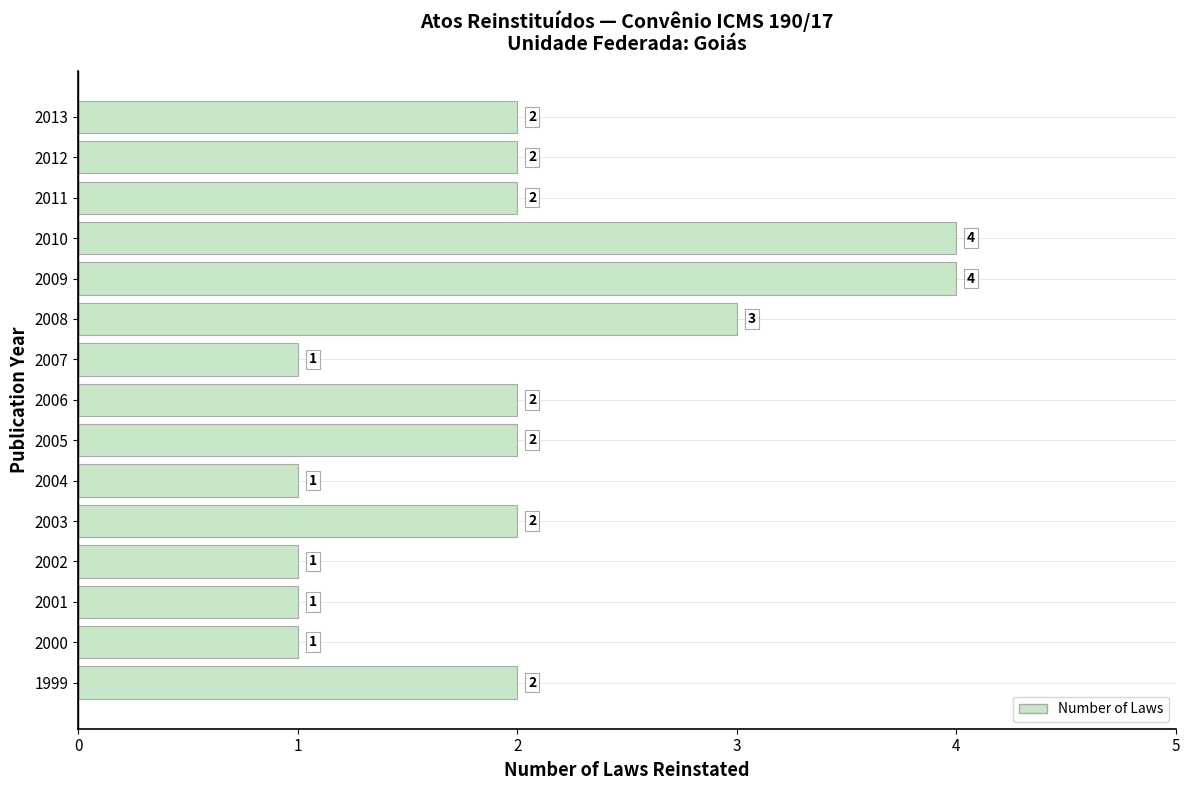

True or false: the data shows 1 at 2002.

True